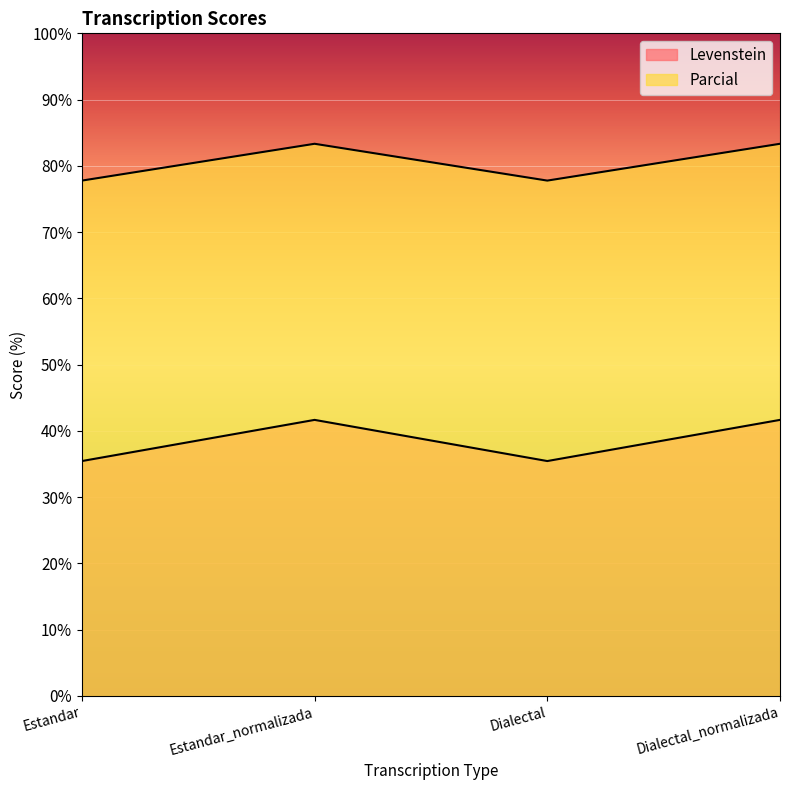

What position from the left is Estandar_normalizada?

2